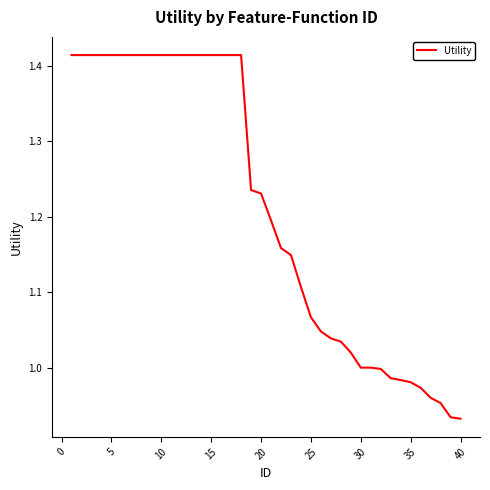

What is the difference between the maximum and minimum values?

0.5